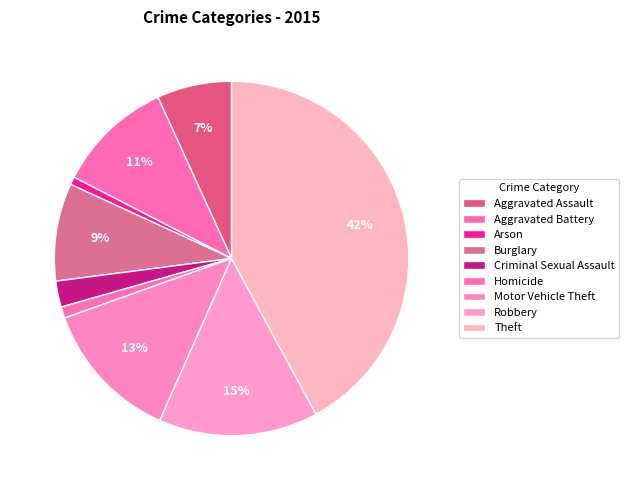

Which has a higher value, Robbery or Burglary?

Robbery